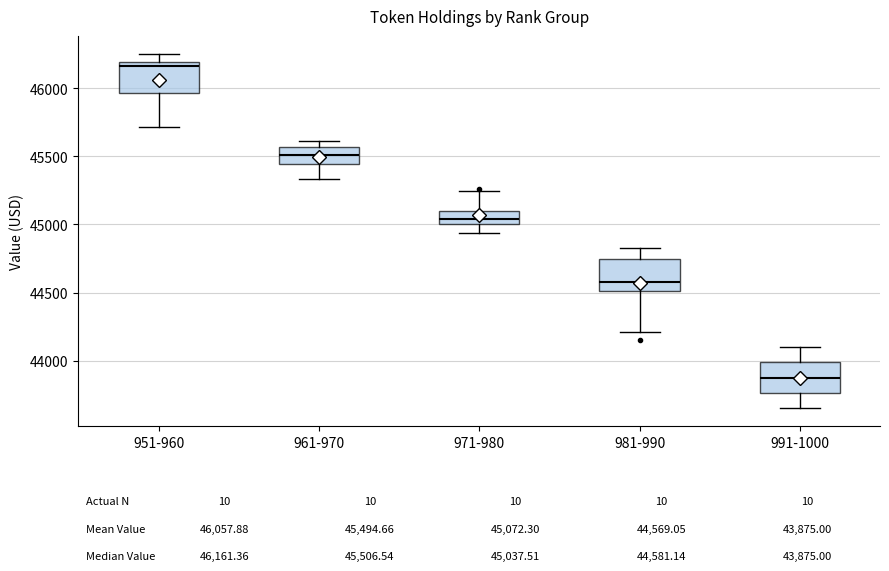

Which box's median line is the lowest?

991-1000